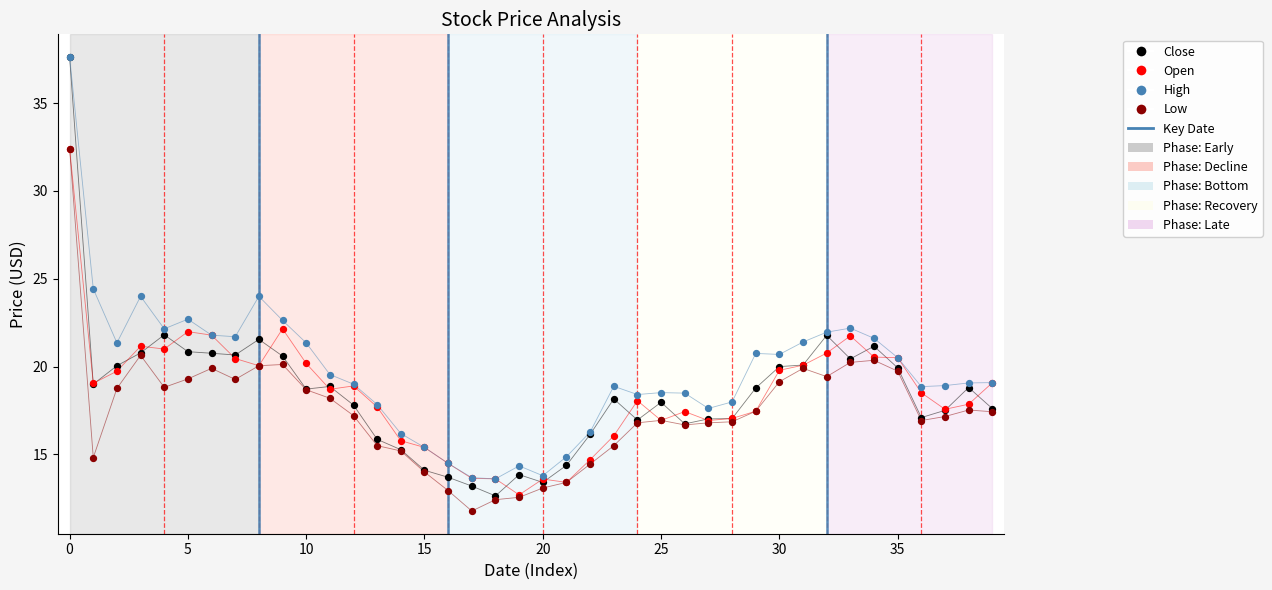

Which series has the widest spread of Y values?

Close